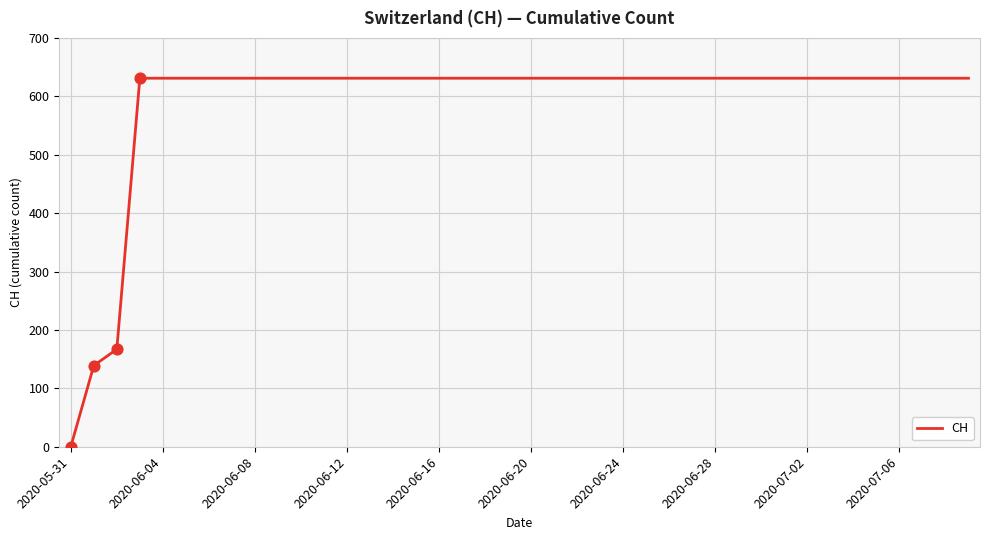

What is the difference between the maximum and minimum values?

631